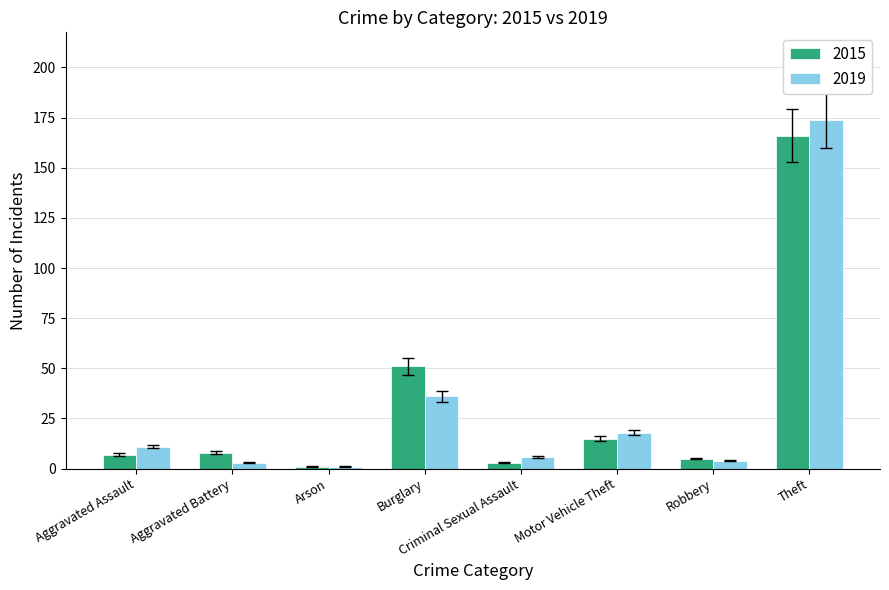

Which series has the widest spread of values?

2019